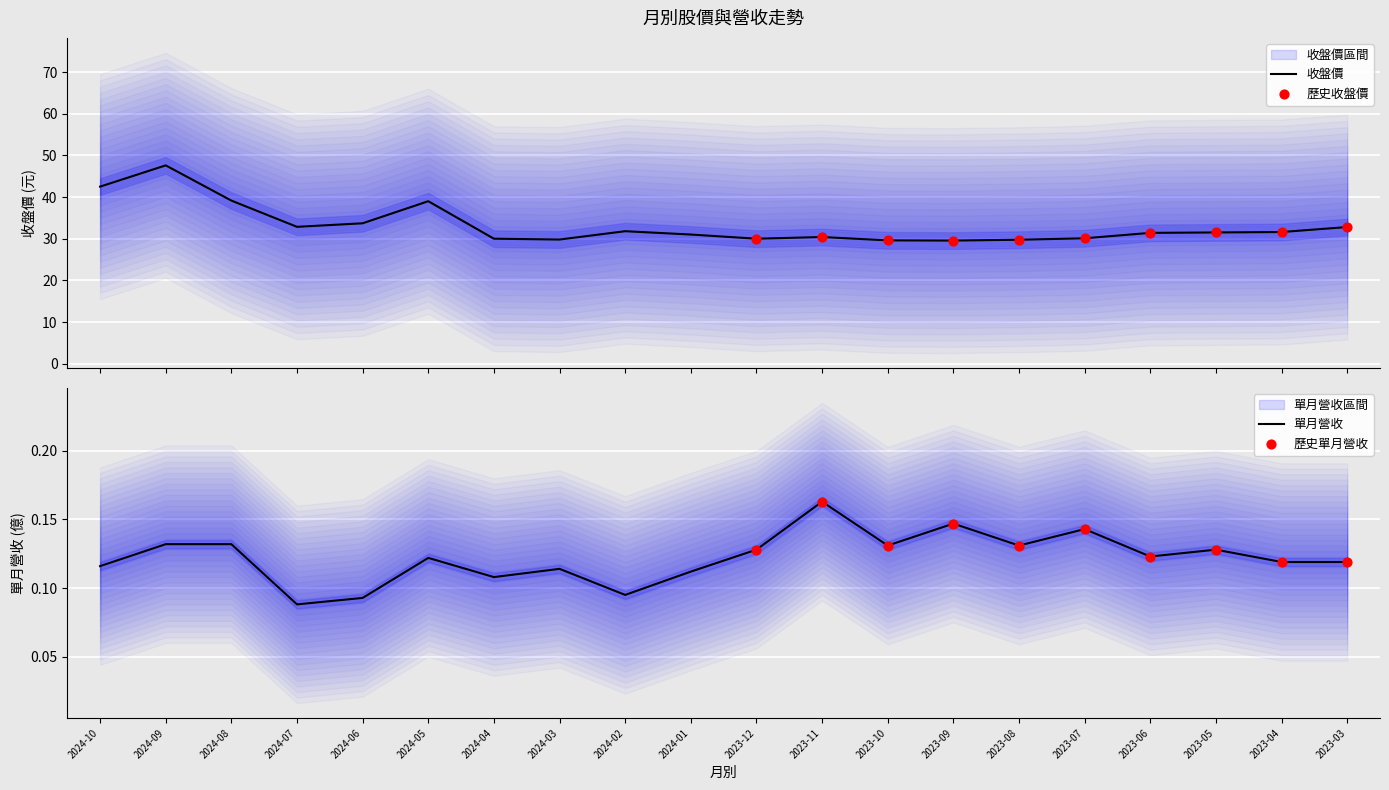

What is the maximum value for 收盤價?

47.6